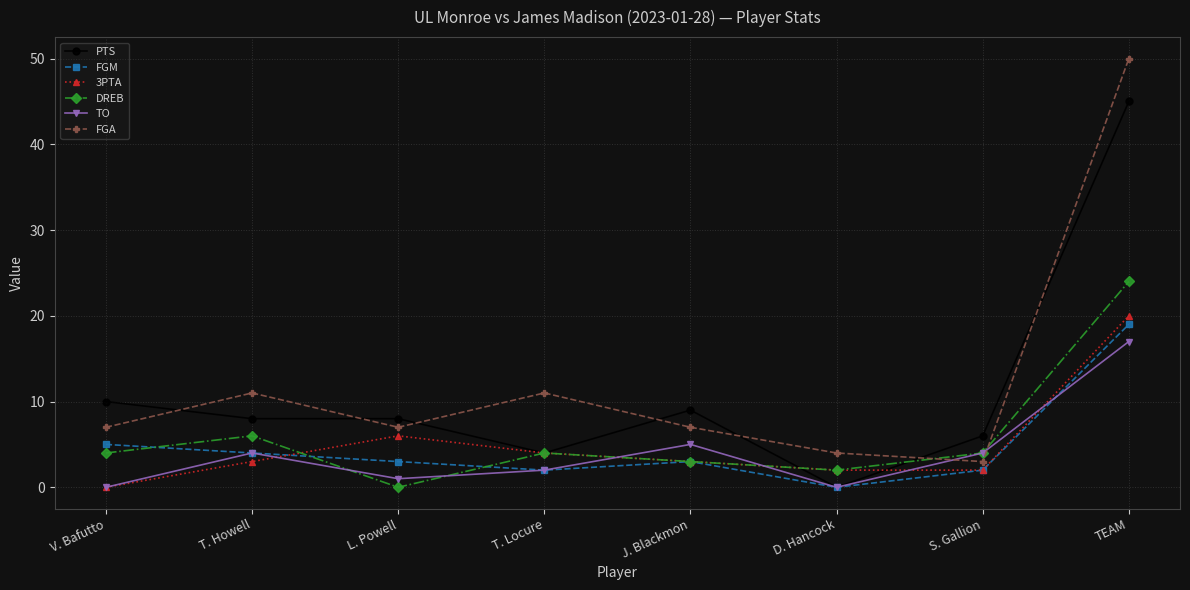

What is the label of the 6th point from the left?

D. Hancock